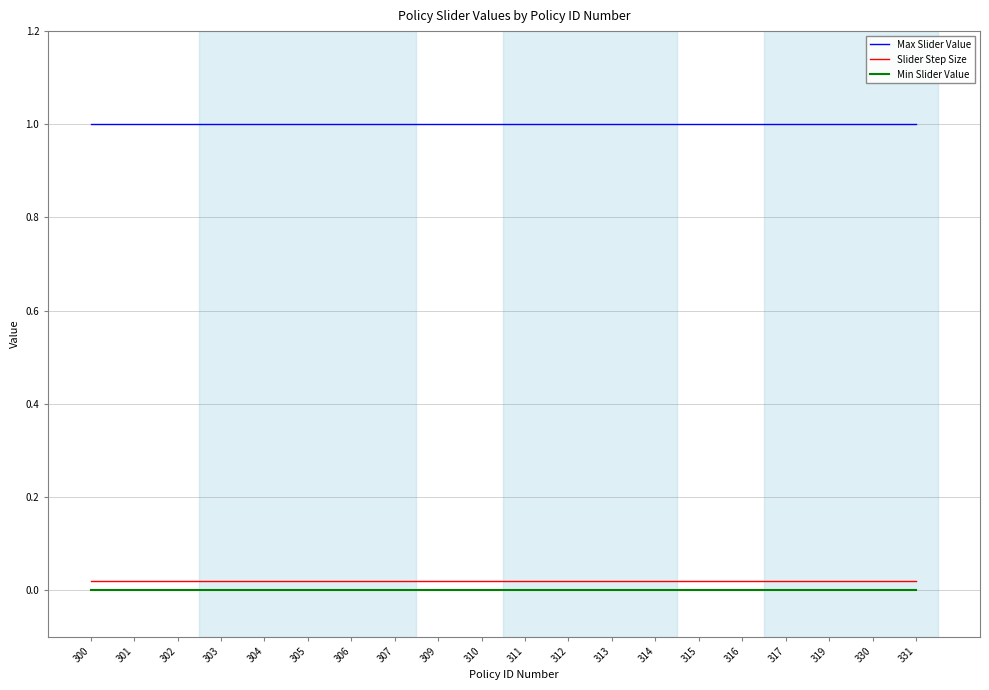

Rank the series at 317 from highest to lowest value.

Max Slider Value, Slider Step Size, Min Slider Value